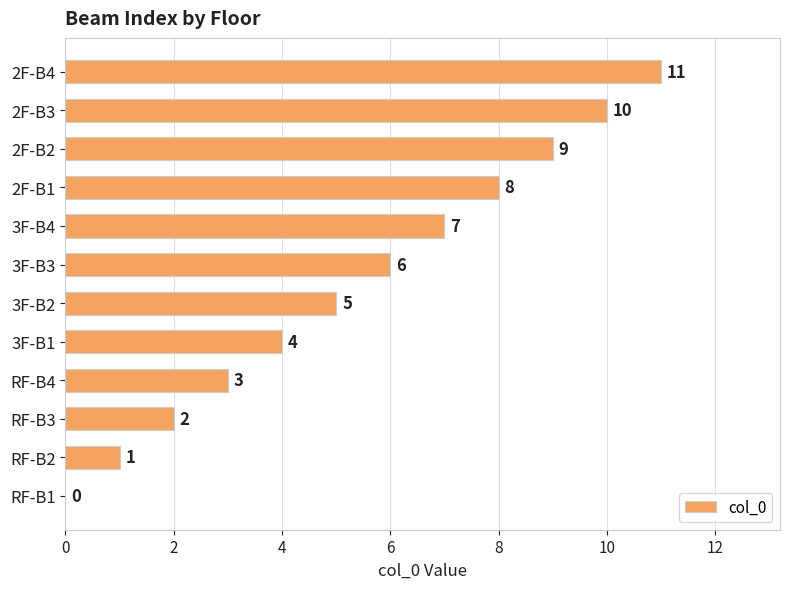

The value at RF-B3 is 2. True or false?

True